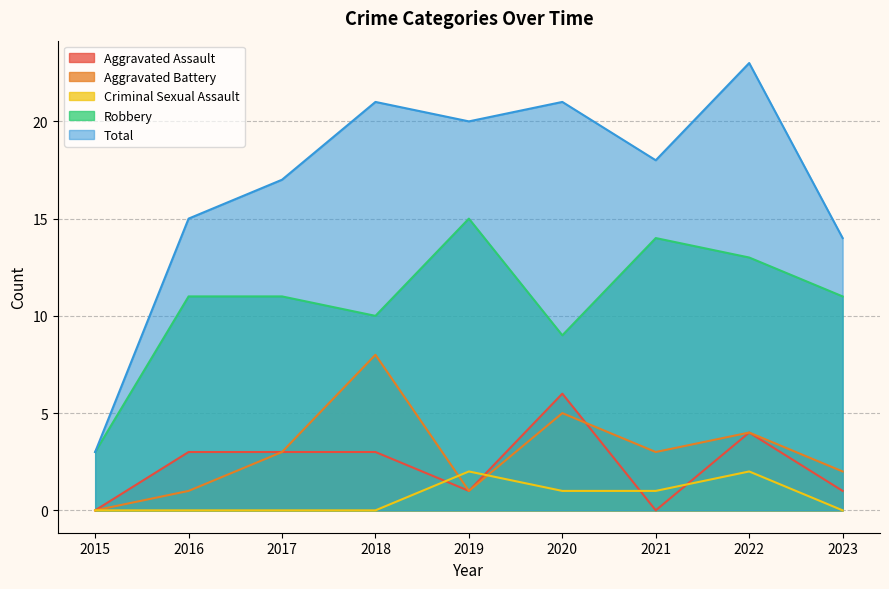

How many data points in Aggravated Battery are above 3?

3